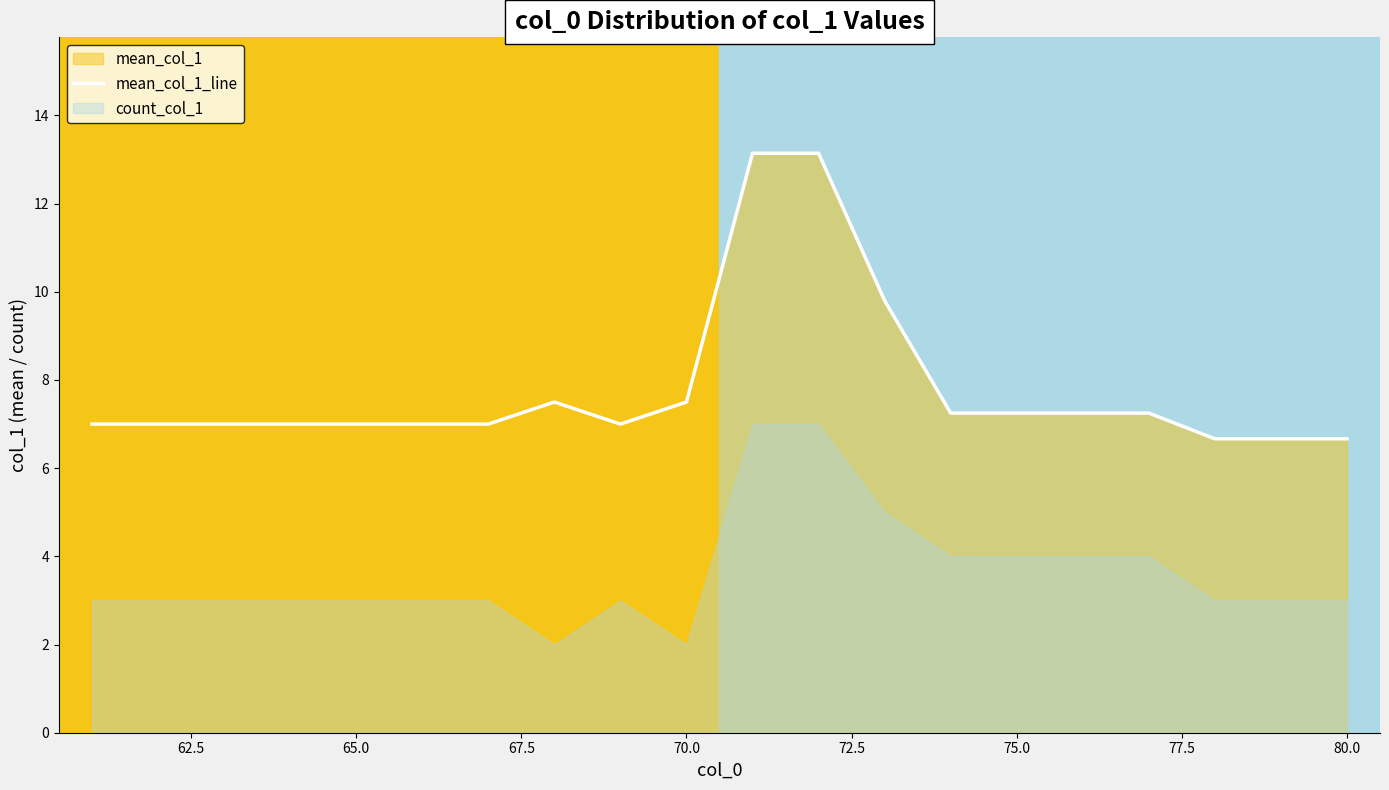

What is the highest value of the mean_col_1_line series?

13.1